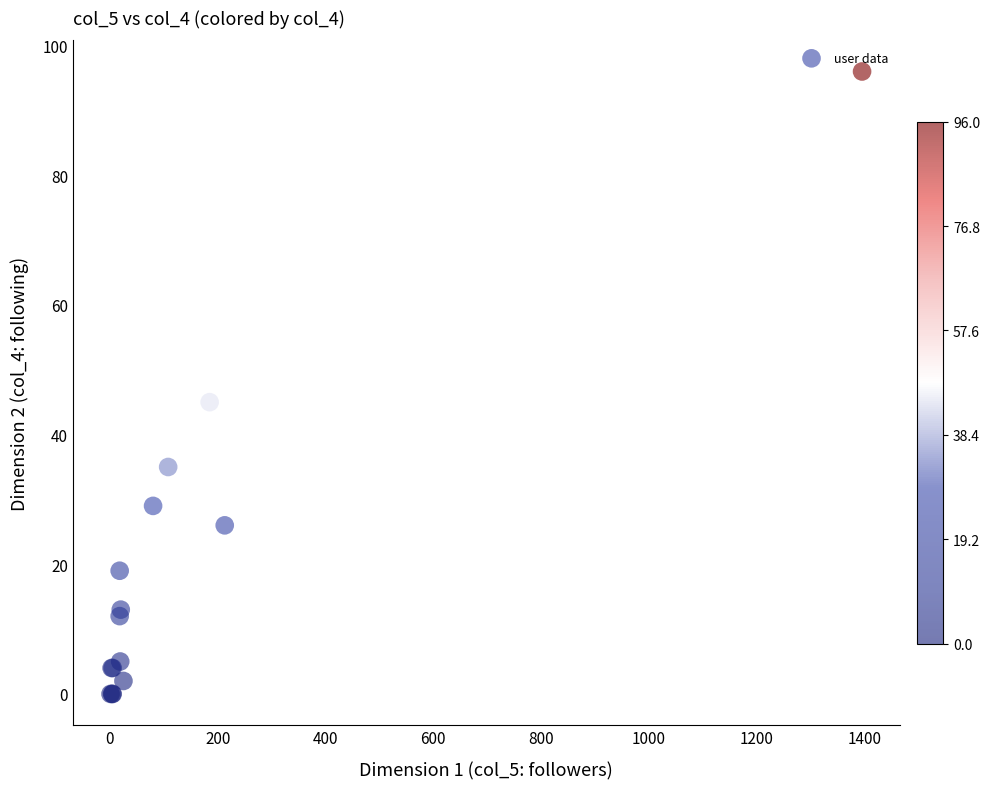

What Y value in the scatter plot is closest to 48?

45